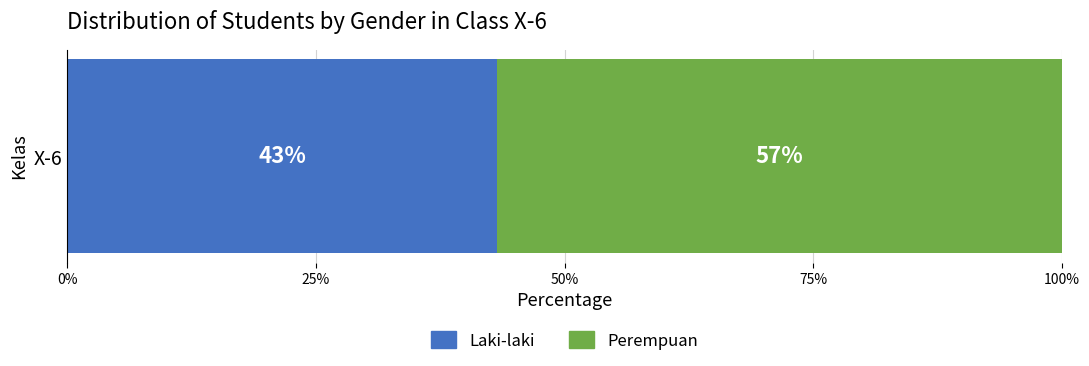

How many series are shown in this chart?

2